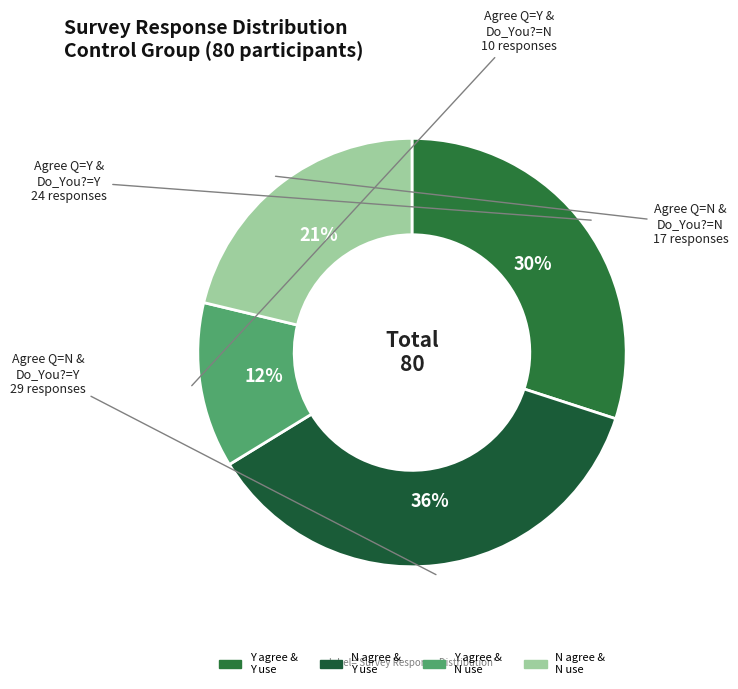

How many slices are in this pie chart?

4